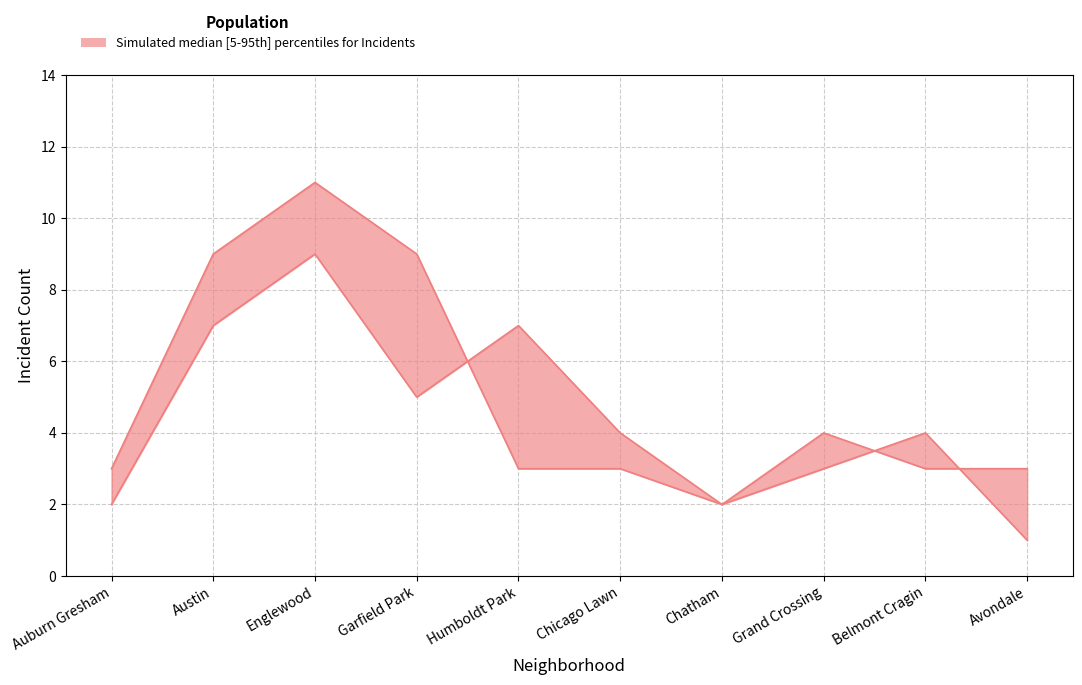

Between Avondale and Auburn Gresham, which is larger?

Auburn Gresham